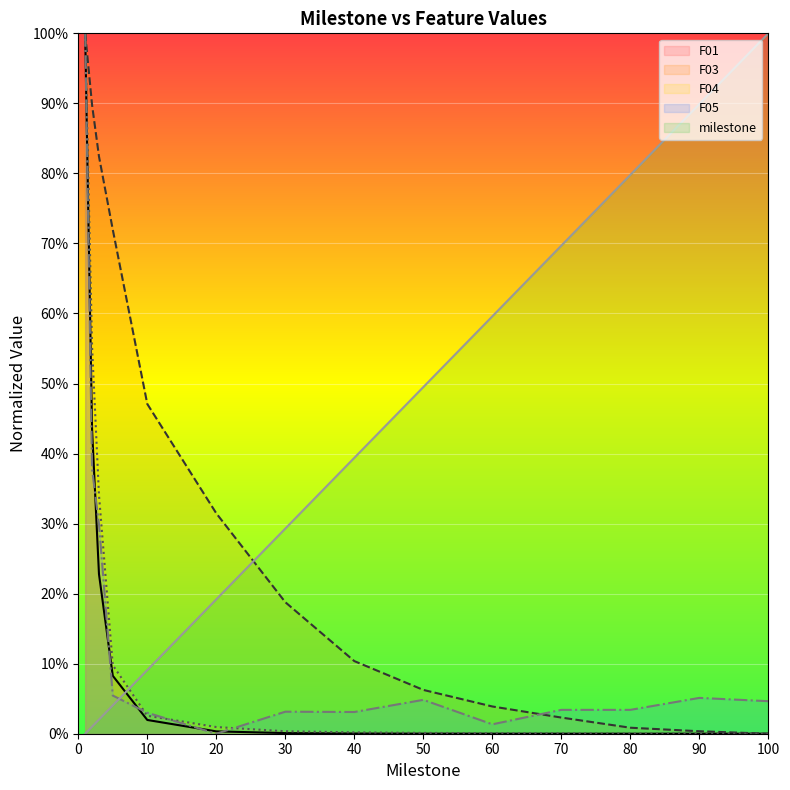

How many lines are shown in the chart?

5